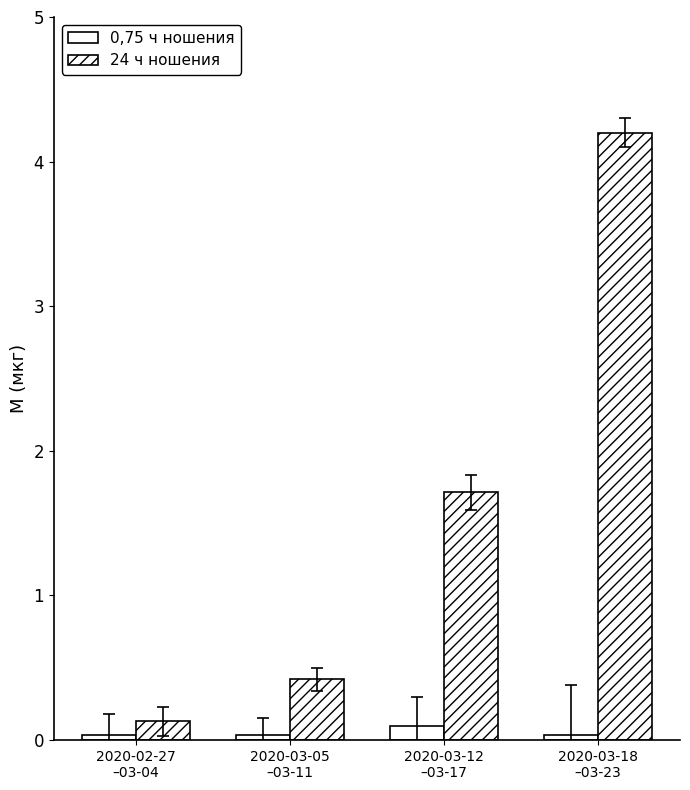

Read the 24 ч ношения value at 2020-02-27
–03-04.

0.1